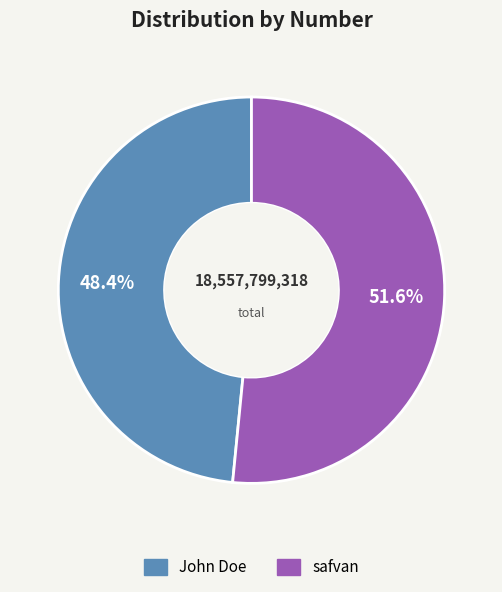

Combined, do John Doe and safvan account for over 50%?

Yes